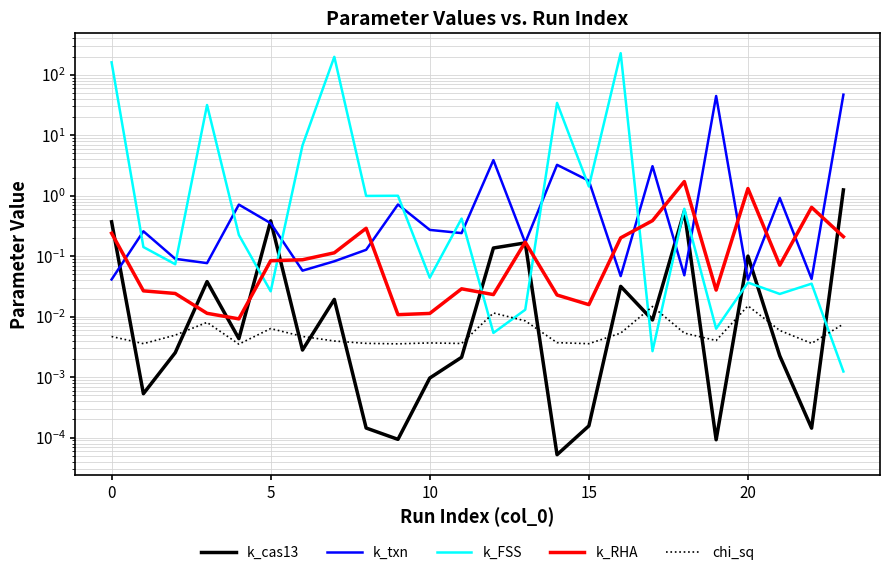

Rank the series at 16 from lowest to highest value.

chi_sq, k_cas13, k_txn, k_RHA, k_FSS